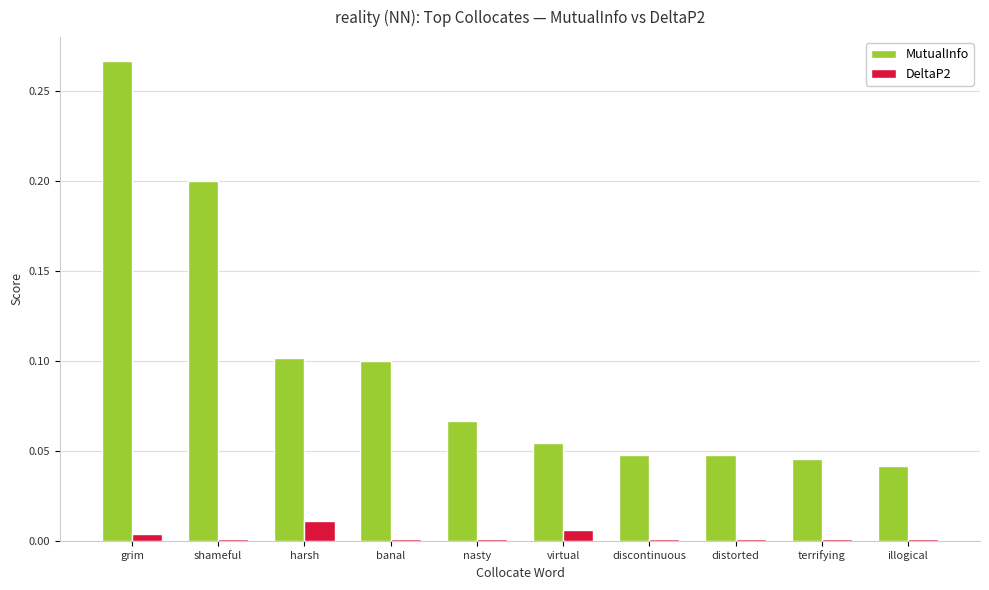

Is it true that MutualInfo equals 0.0 at terrifying?

True